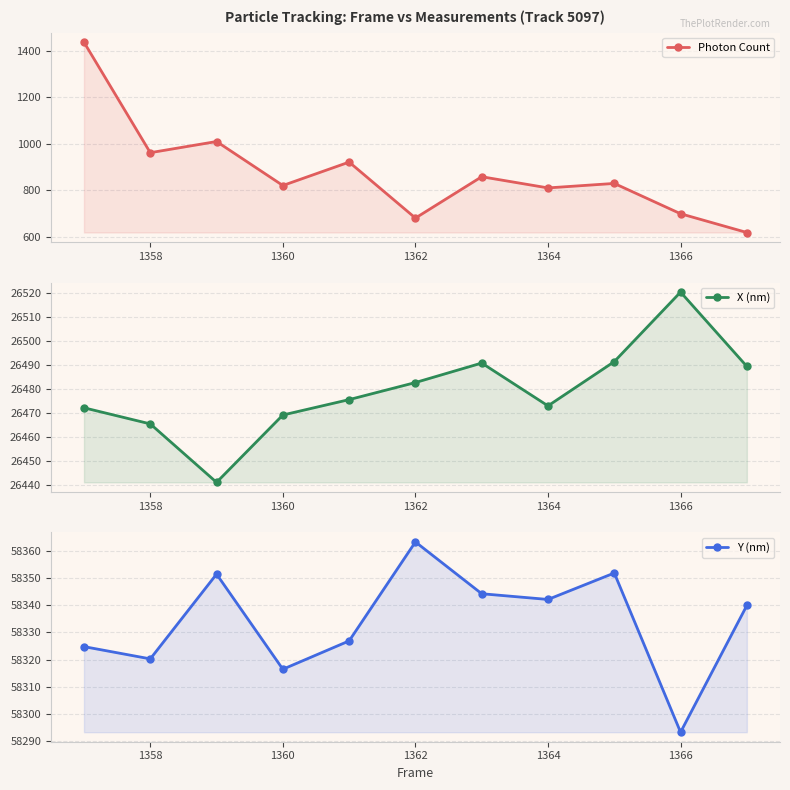

Does the chart have visible grid lines?

Yes